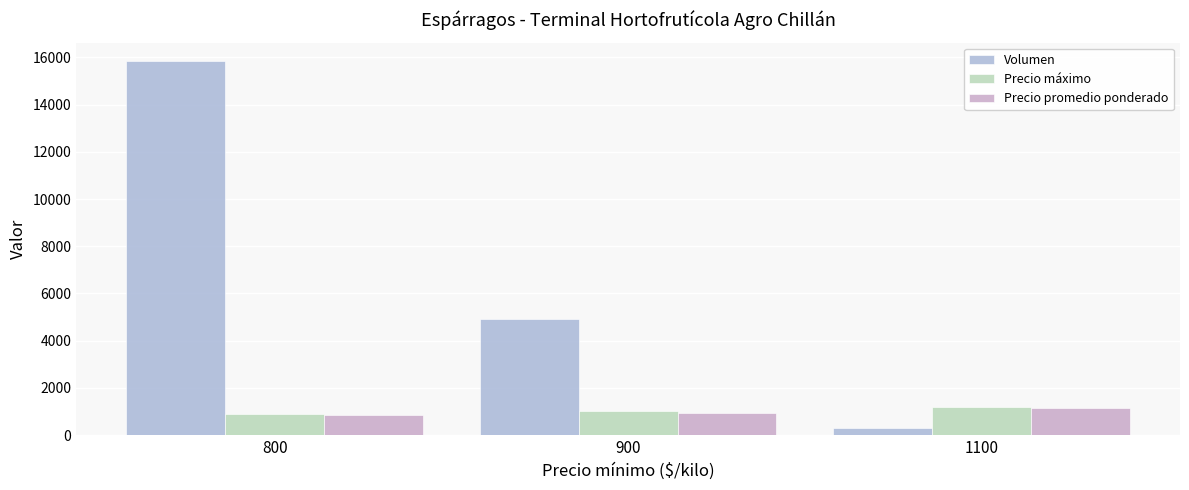

Rank the series at 900 from highest to lowest value.

Volumen, Precio máximo, Precio promedio ponderado